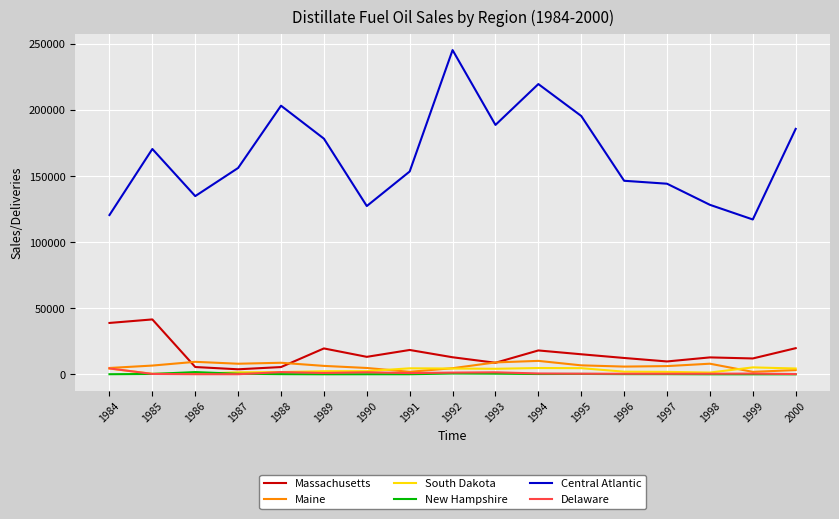

At which category is the sum across all series the highest?

1992